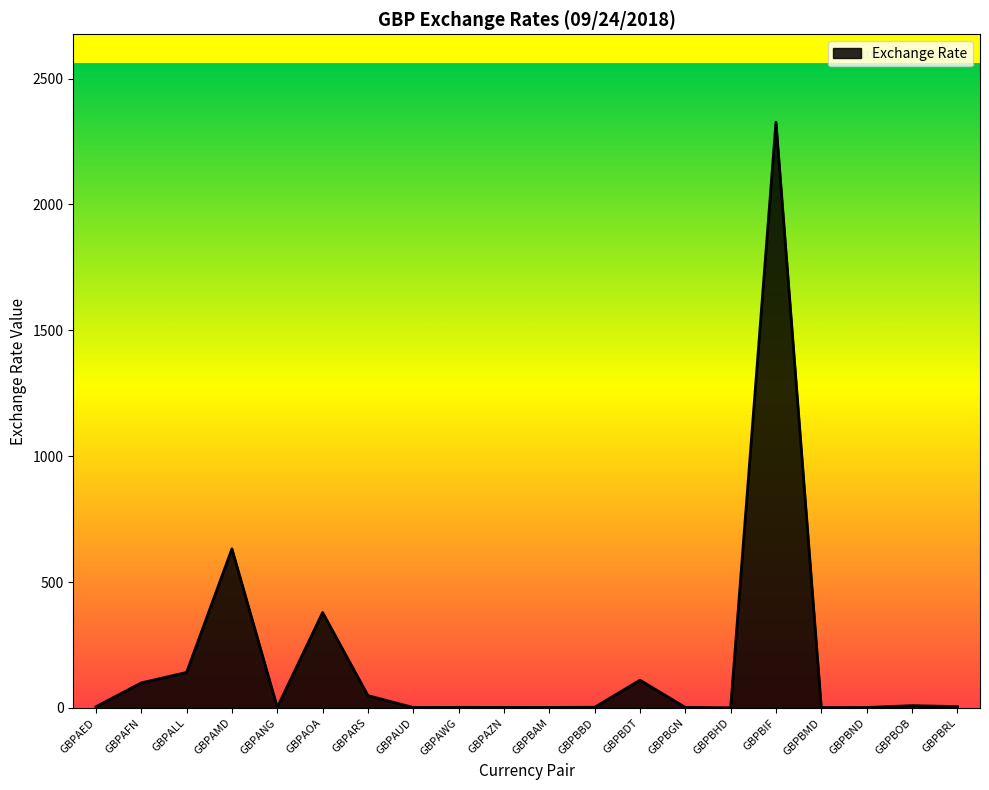

What is the greatest value displayed?

2327.1